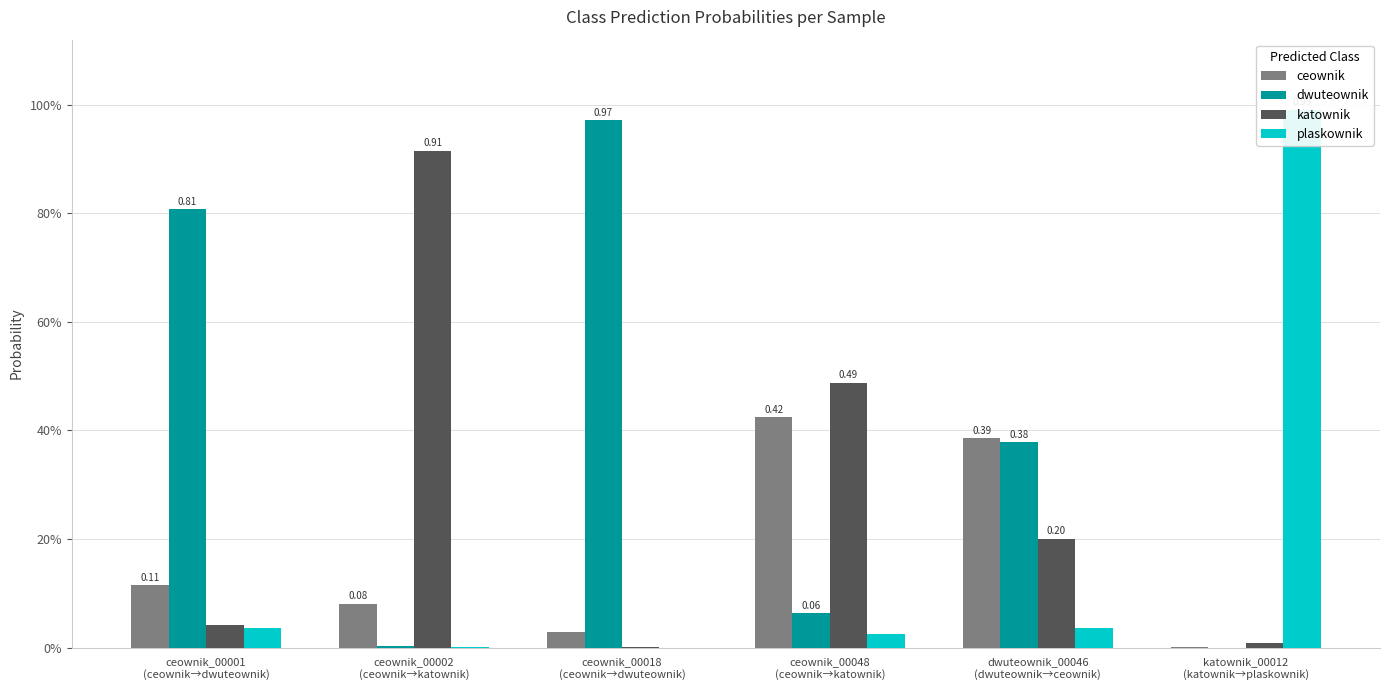

Is the value of dwuteownik at dwuteownik_00046
(dwuteownik→ceownik) greater than the value of plaskownik at ceownik_00018
(ceownik→dwuteownik)?

Yes